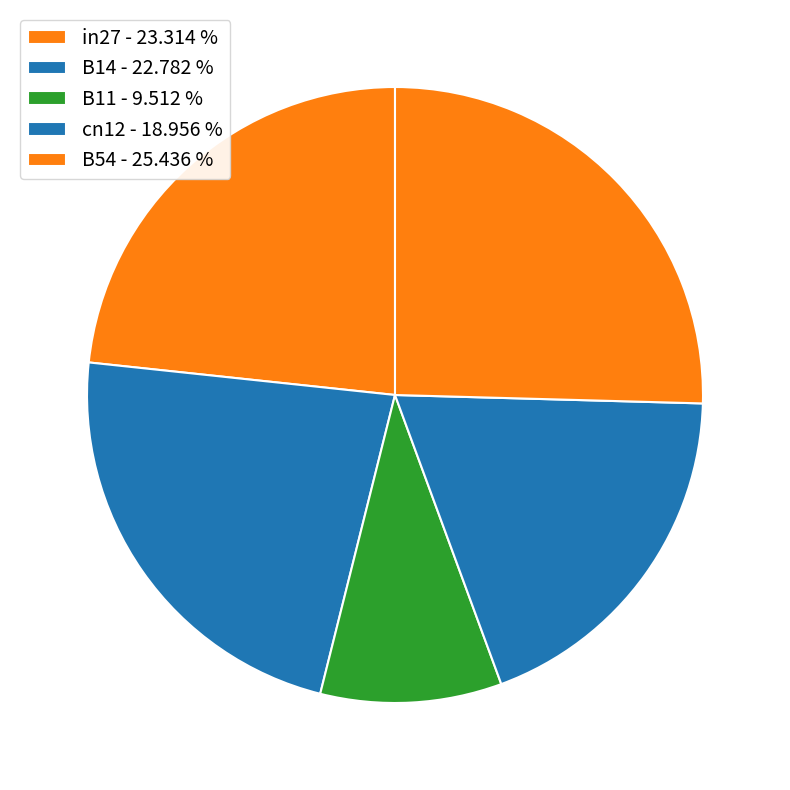

Combined, do B11 and B14 account for over 50%?

No